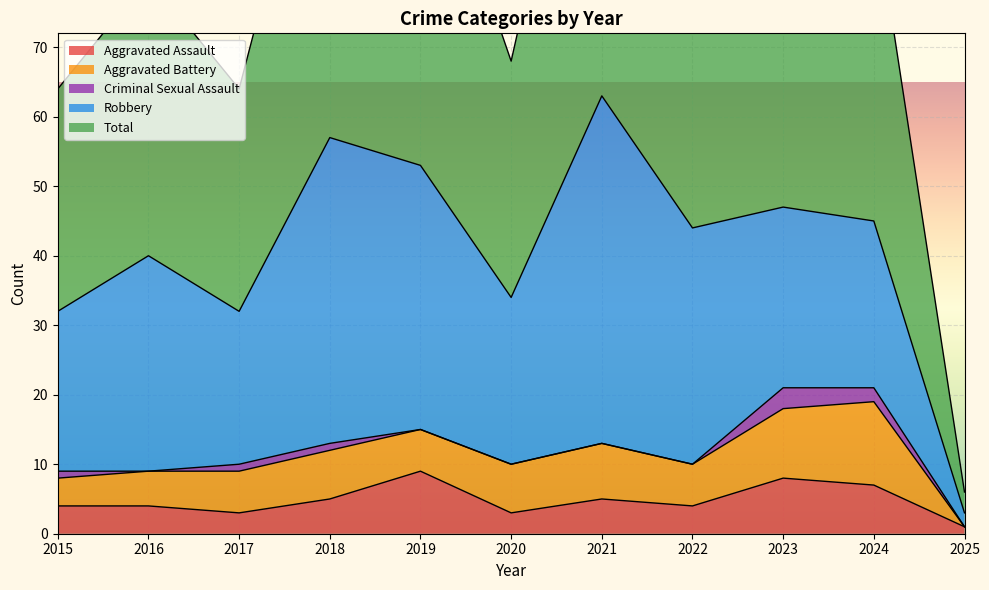

Where is the first local minimum for Robbery?

2017